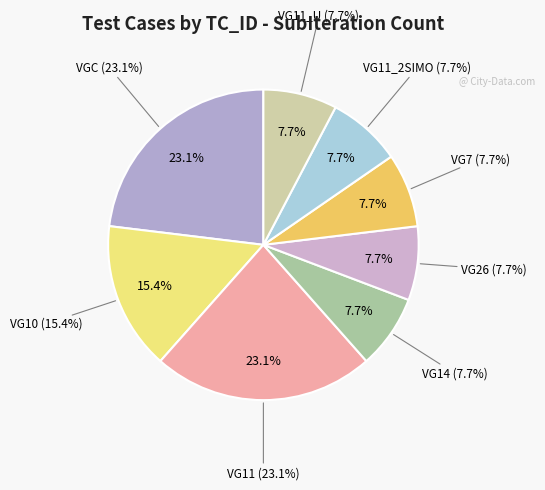

To the nearest percent, what percentage of the pie is VG11_U?

8%